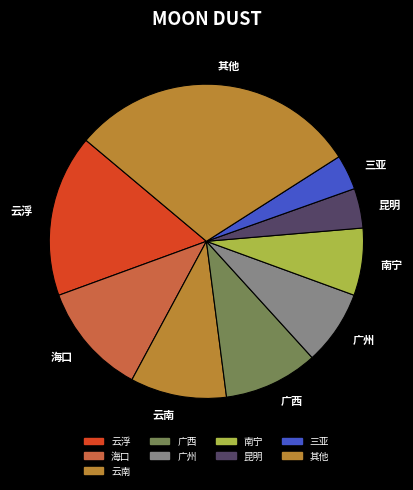

Which category has the biggest portion of the pie?

其他